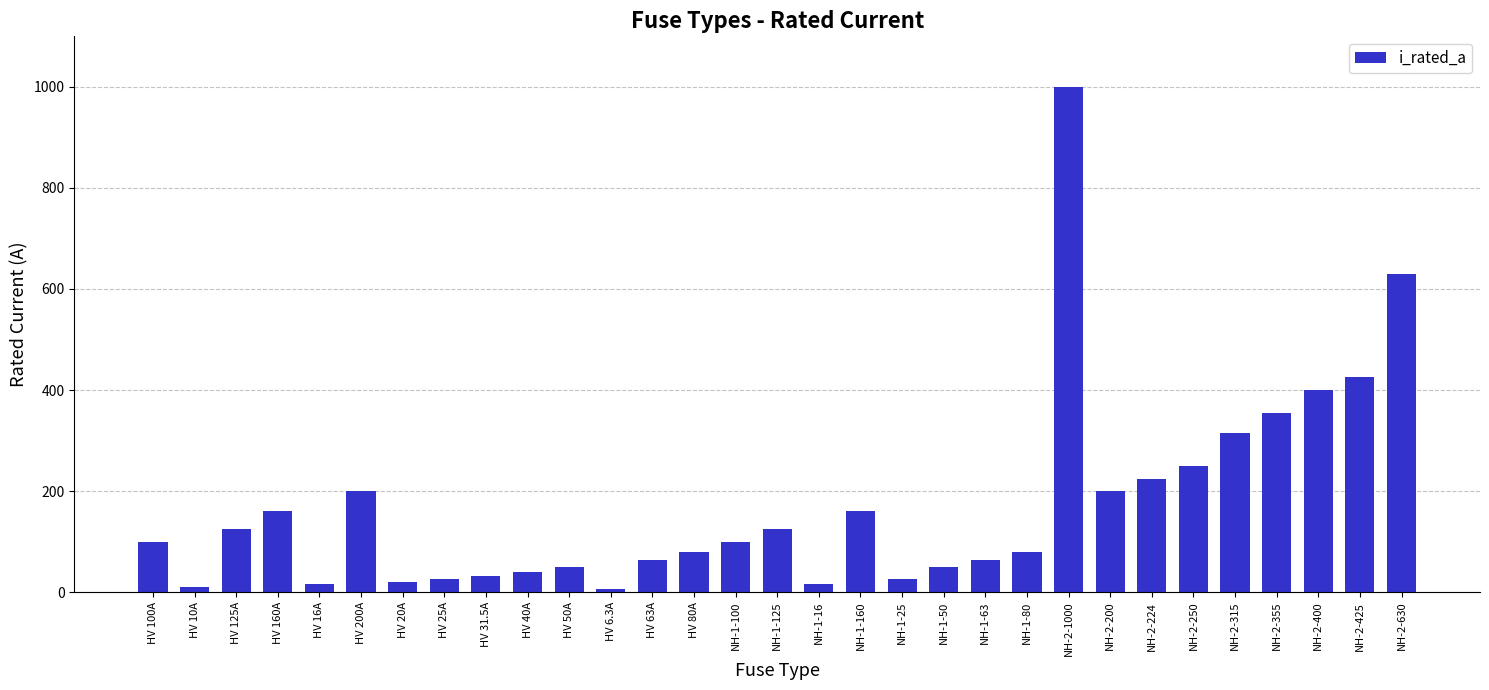

Which has a higher value, NH-1-100 or NH-2-400?

NH-2-400